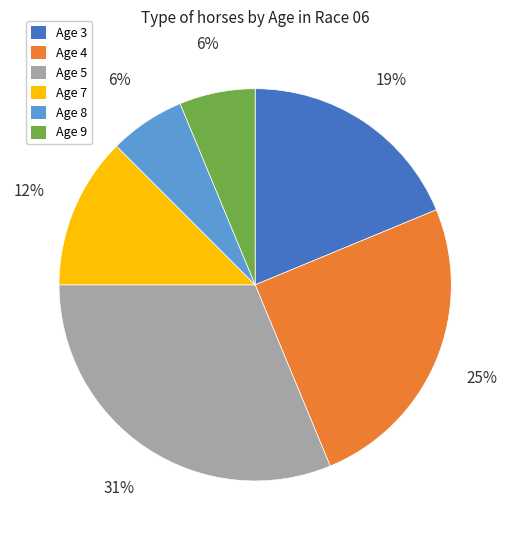

To the nearest percent, what percentage of the pie is Age 9?

6%